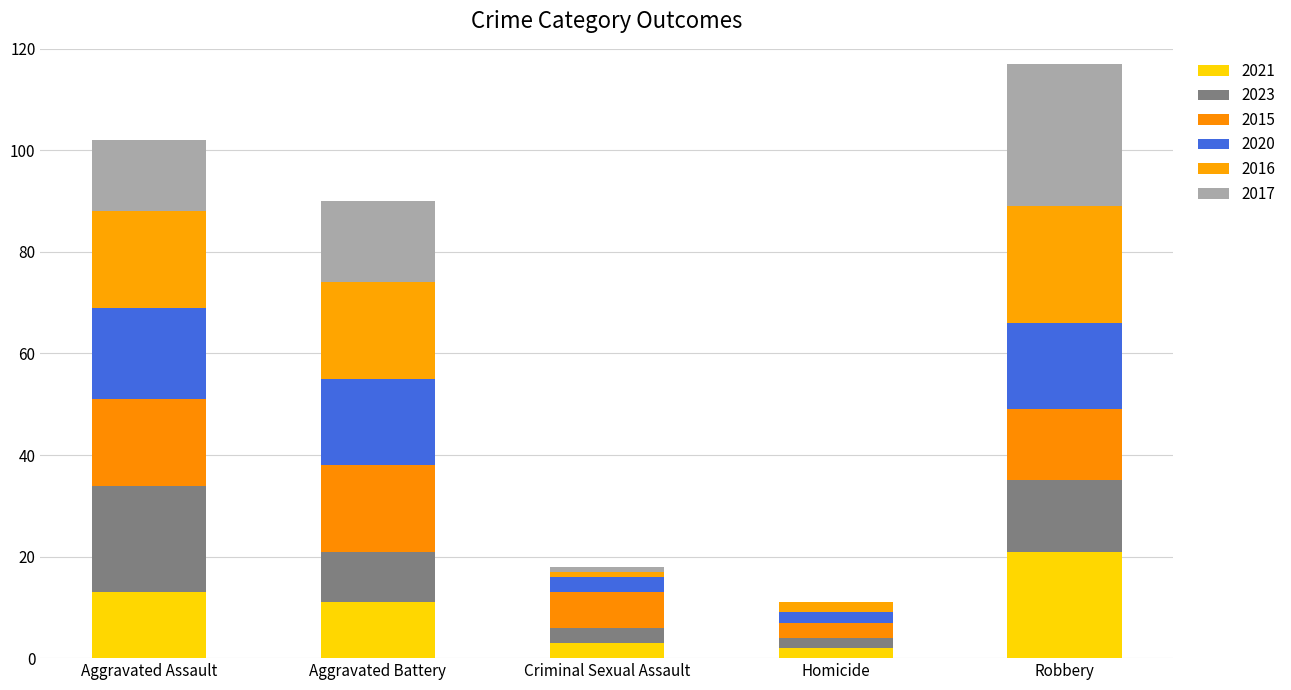

Which series has the largest range (max minus min)?

2017